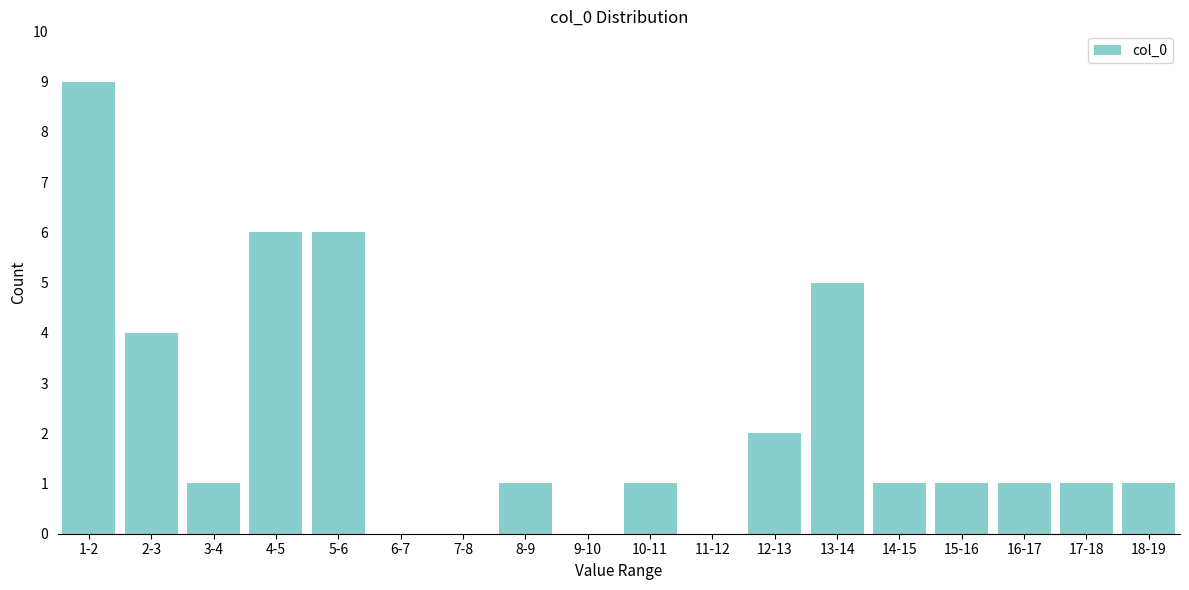

Reading left to right, transcribe all the data shown in this chart.

1-2=9	2-3=4	3-4=1	4-5=6	5-6=6	6-7=0	7-8=0	8-9=1	9-10=0	10-11=1	11-12=0	12-13=2	13-14=5	14-15=1	15-16=1	16-17=1	17-18=1	18-19=1